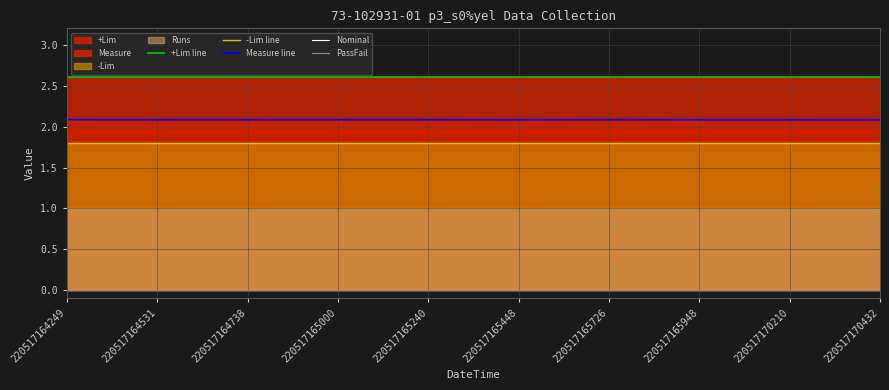

What is the difference between the highest and lowest values at 220517170432?

2.6